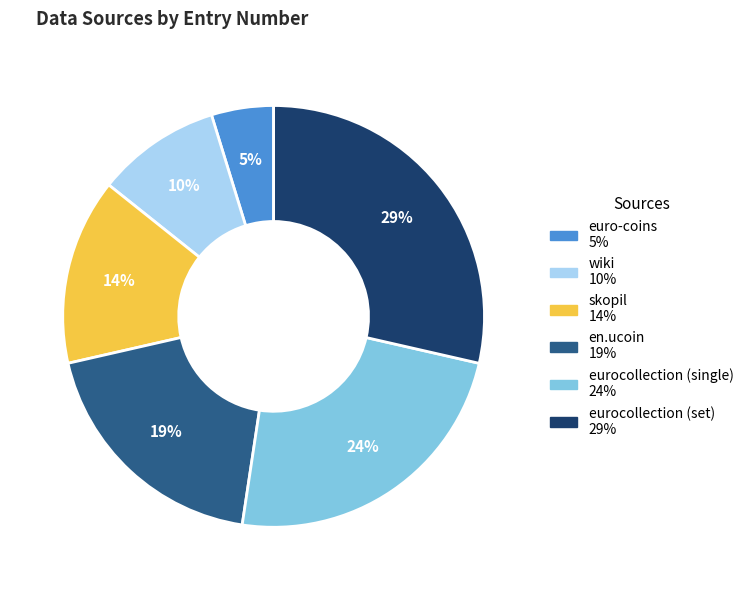

To the nearest percent, what portion does eurocollection (set) represent?

29%